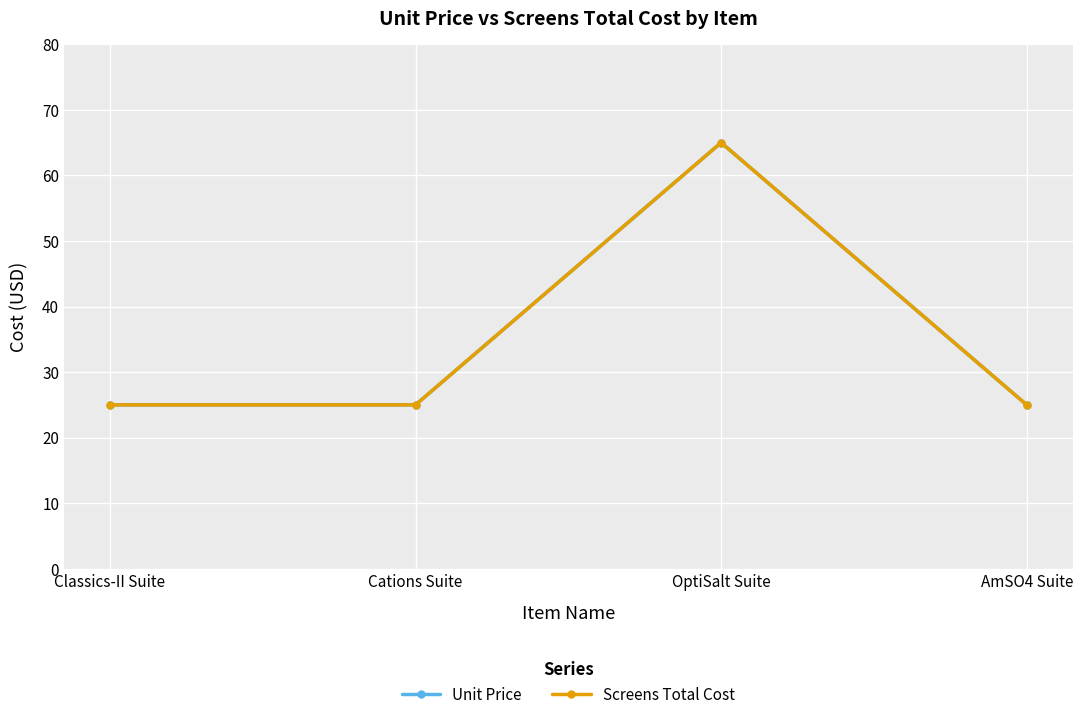

Does the chart have visible grid lines?

Yes